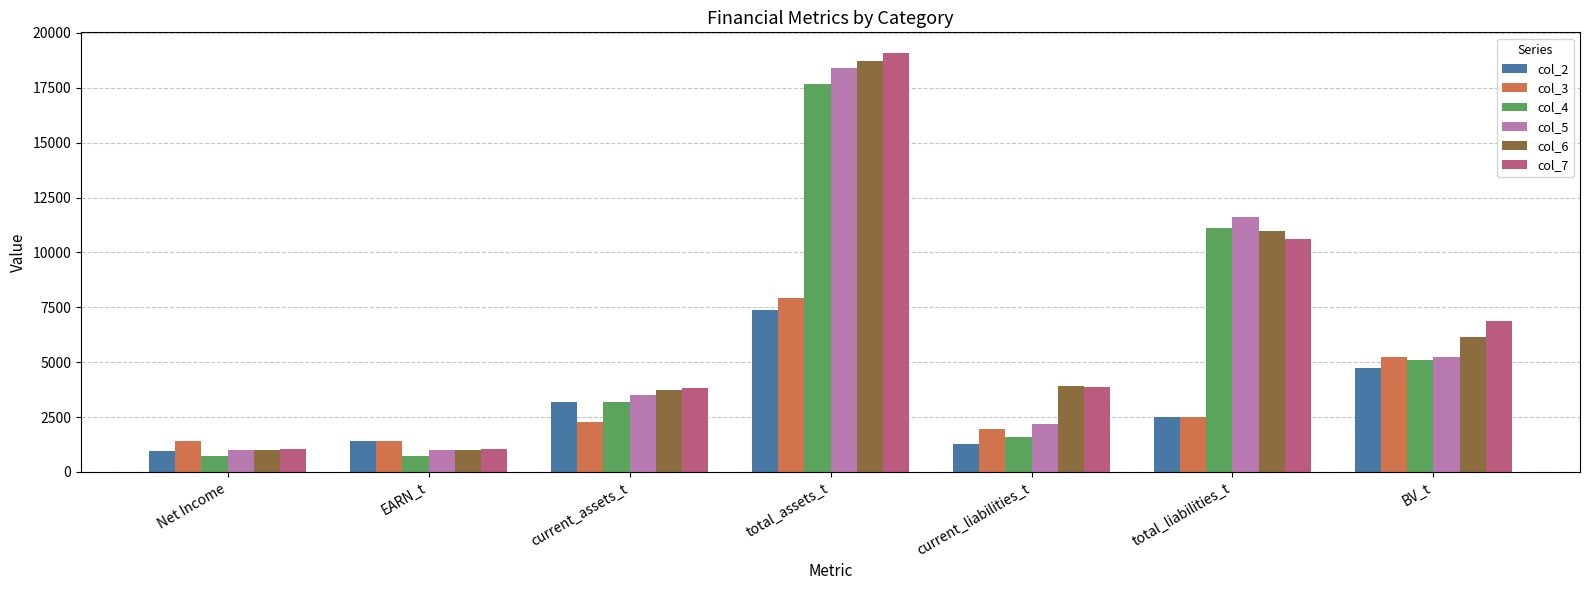

Which series has the widest spread of values?

col_7